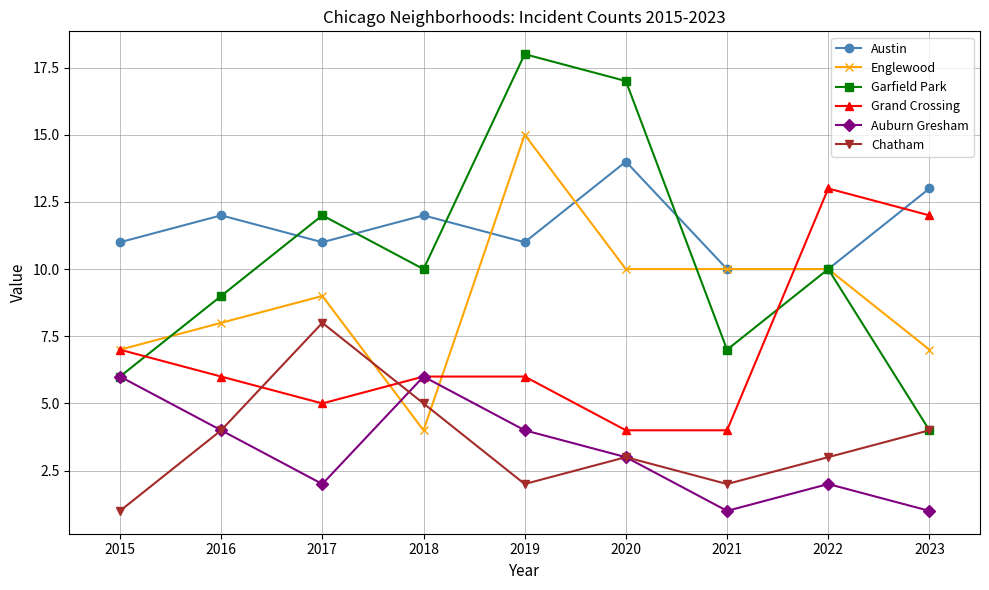

Where is the first local maximum for Englewood?

2017